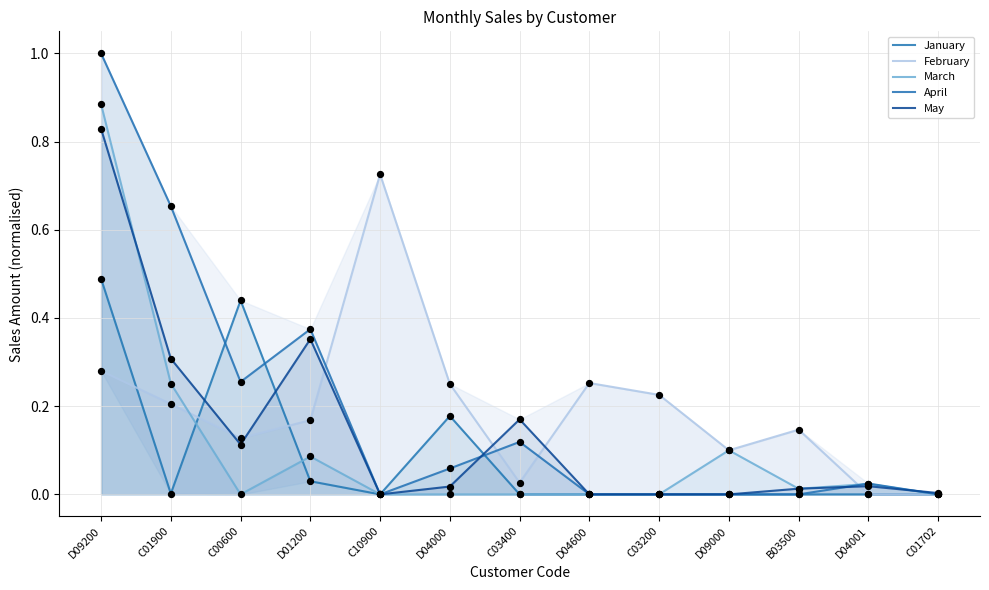

What are all the series names shown in the legend?

January, February, March, April, May